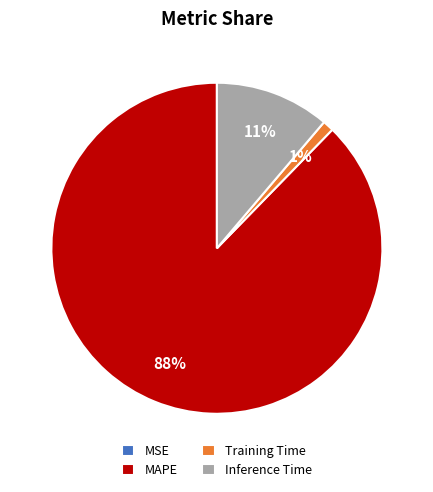

Which slice represents more than half of the pie?

MAPE